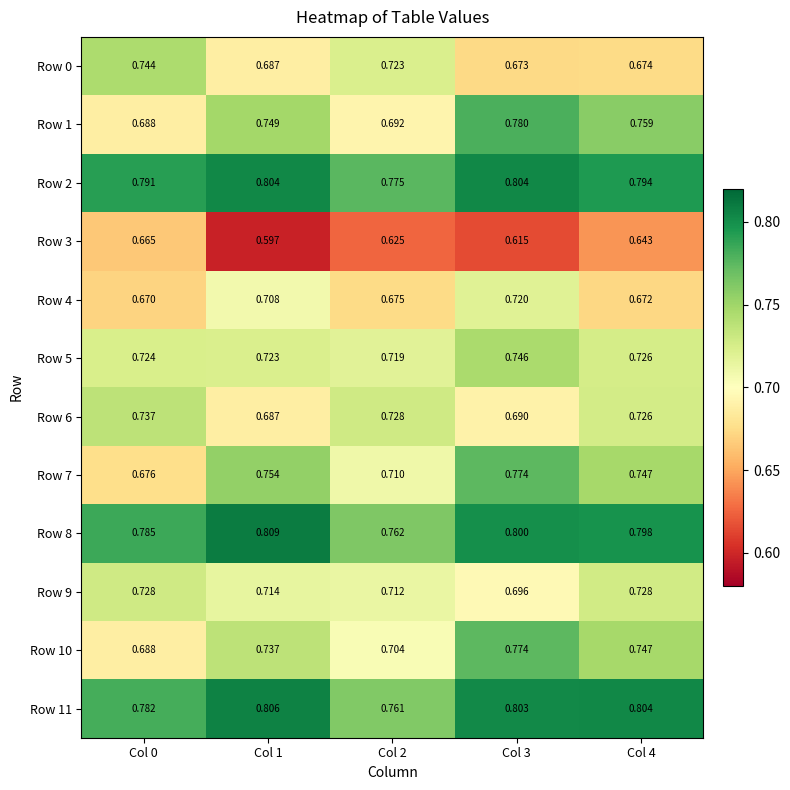

What is the total value across all series at Col 0?

8.7